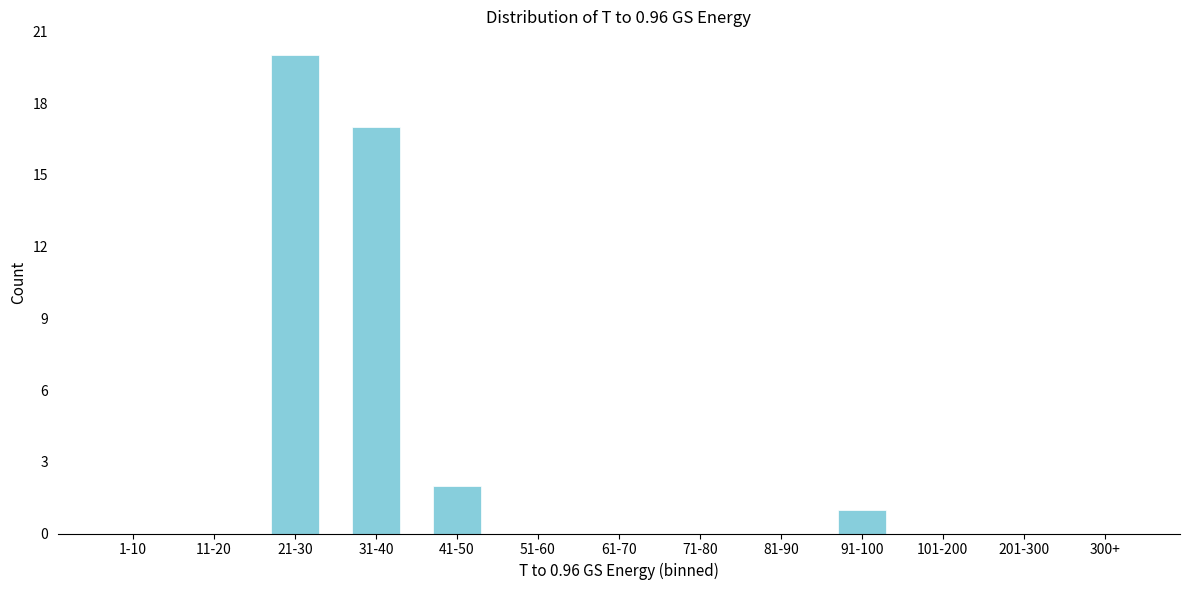

Reading right to left, list all the values displayed in this chart.

300+=0	201-300=0	101-200=0	91-100=1	81-90=0	71-80=0	61-70=0	51-60=0	41-50=2	31-40=17	21-30=20	11-20=0	1-10=0